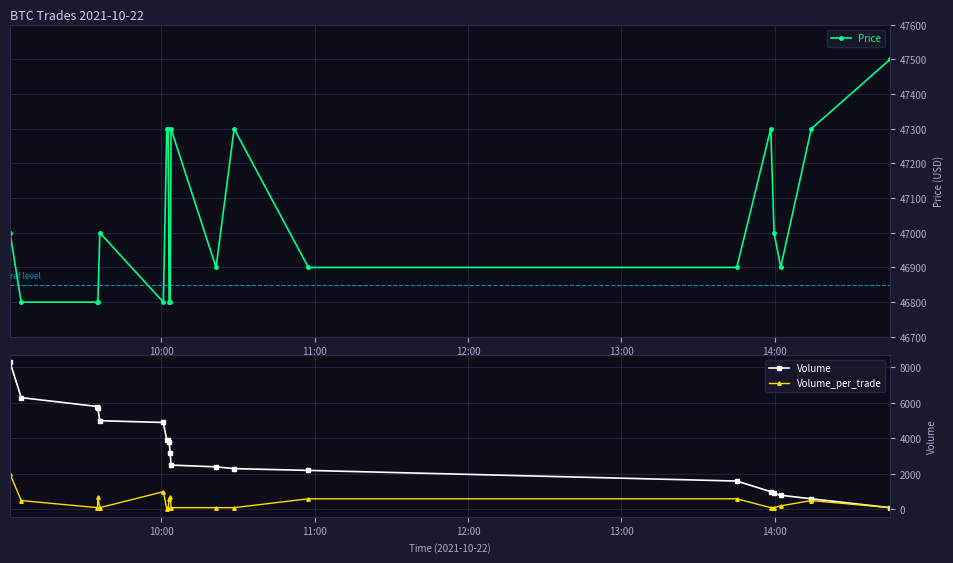

True or false: Price has more than 0 points higher than both neighbors.

True